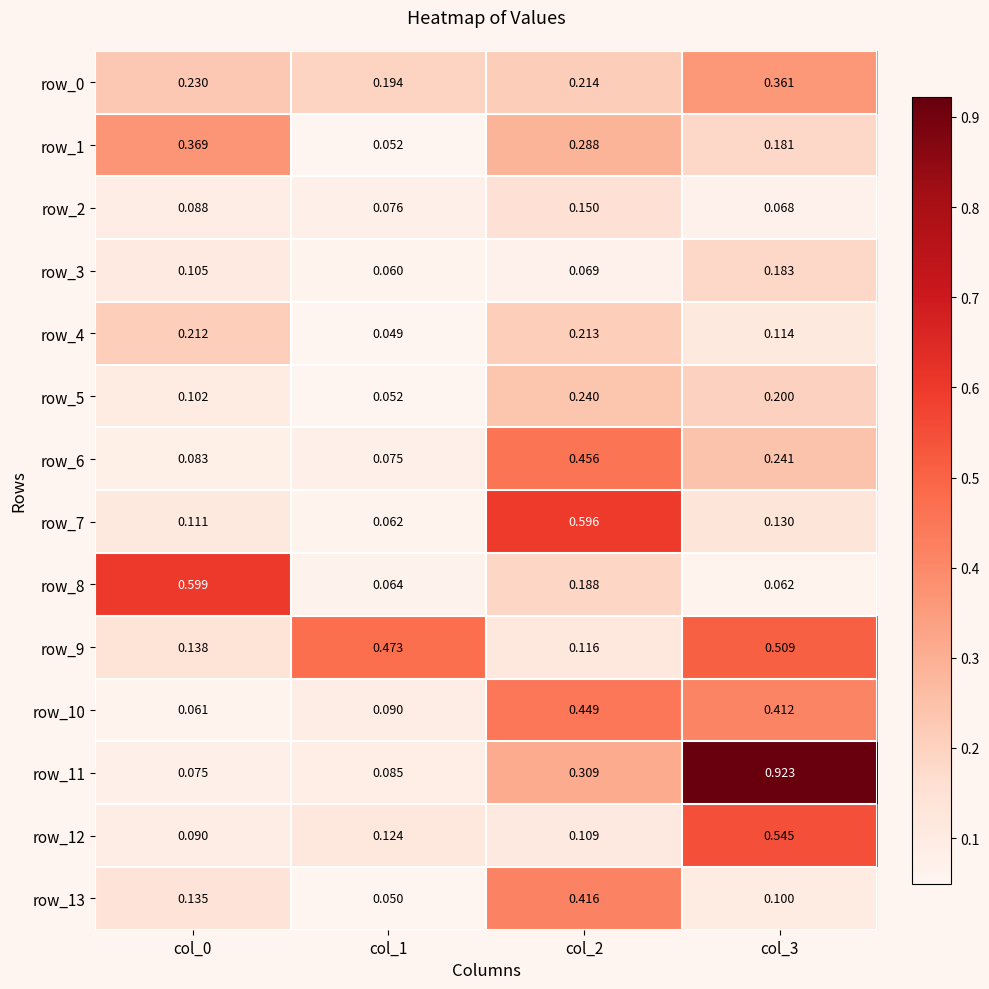

Where is row_4 nearest to the value 0?

col_1